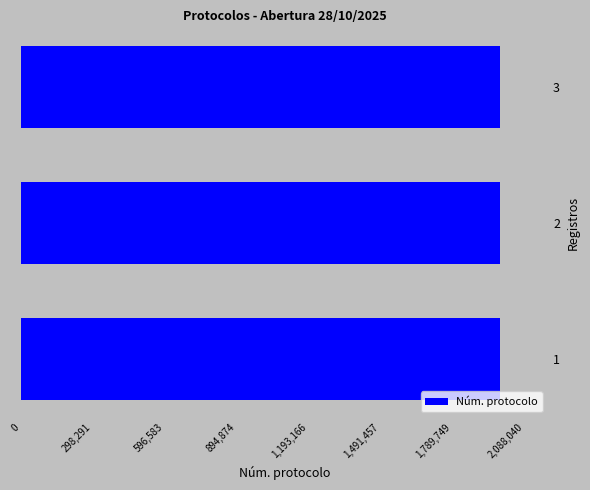

What is the average value?

1988507